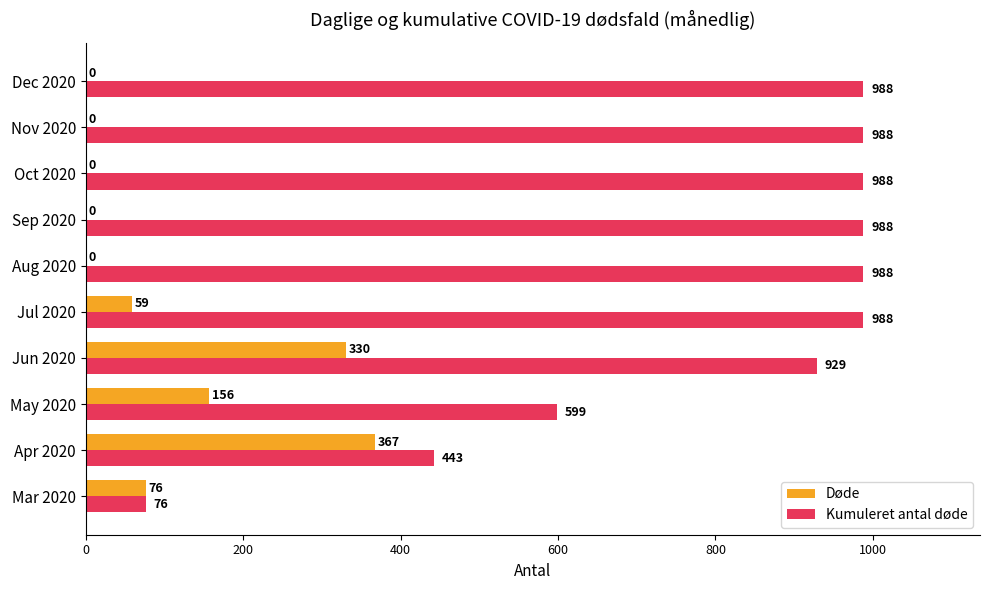

Between Jul 2020 and Sep 2020, which series saw the biggest shift?

Døde